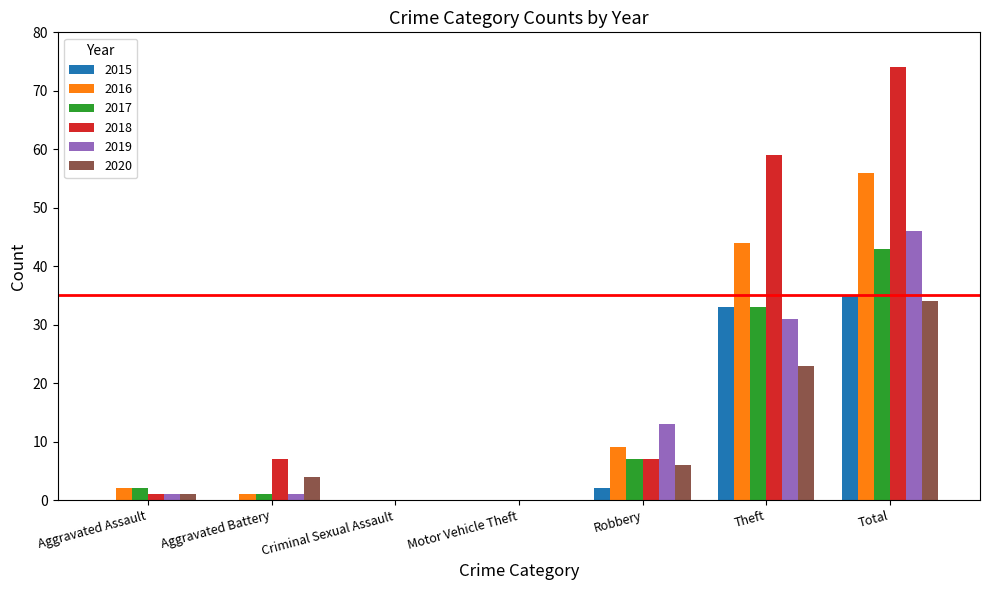

Count the number of categories in the chart.

7